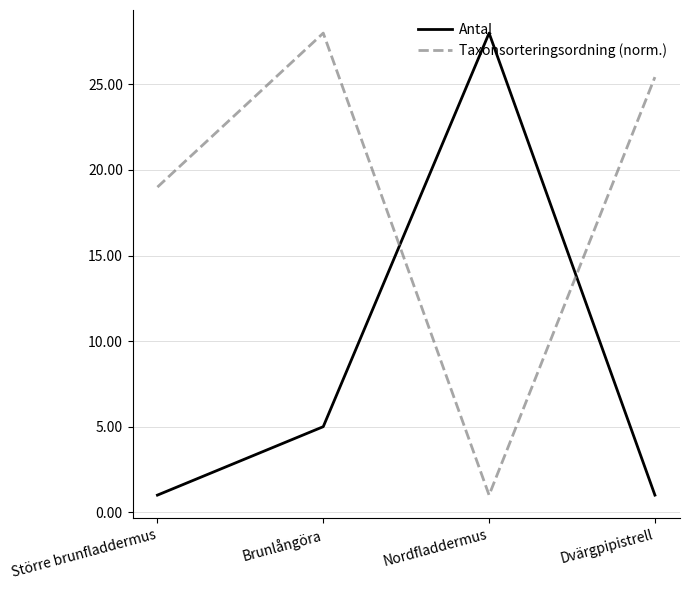

In Antal, how many points are higher than both neighbors (excluding endpoints)?

1